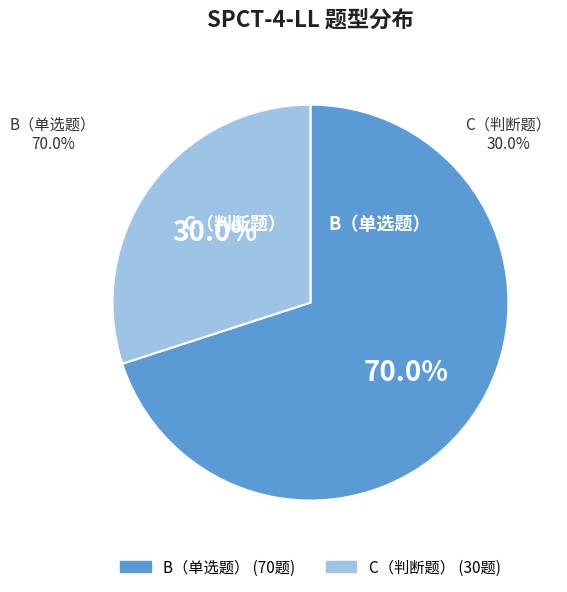

Which category has the biggest portion of the pie?

B（单选题）